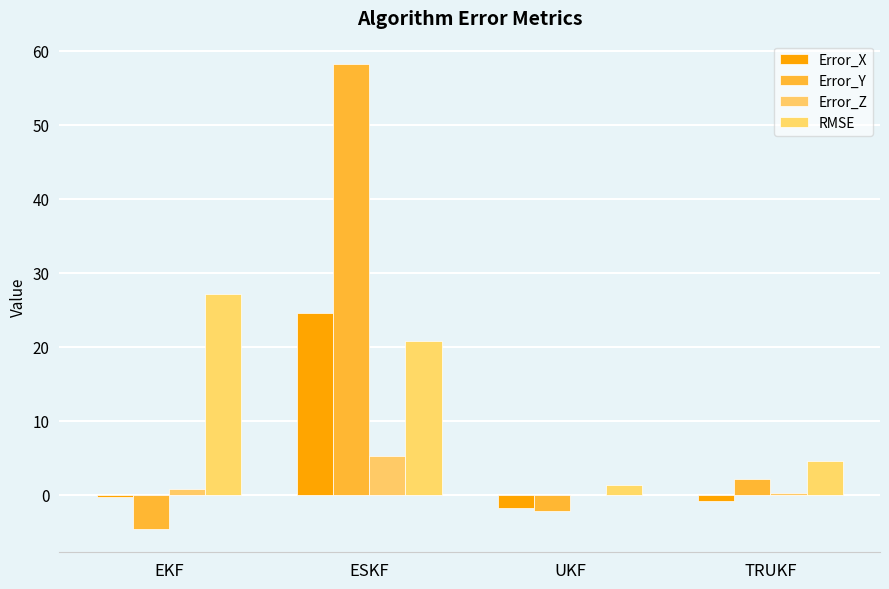

Rank the categories by Error_Y value from highest to lowest.

ESKF, TRUKF, UKF, EKF